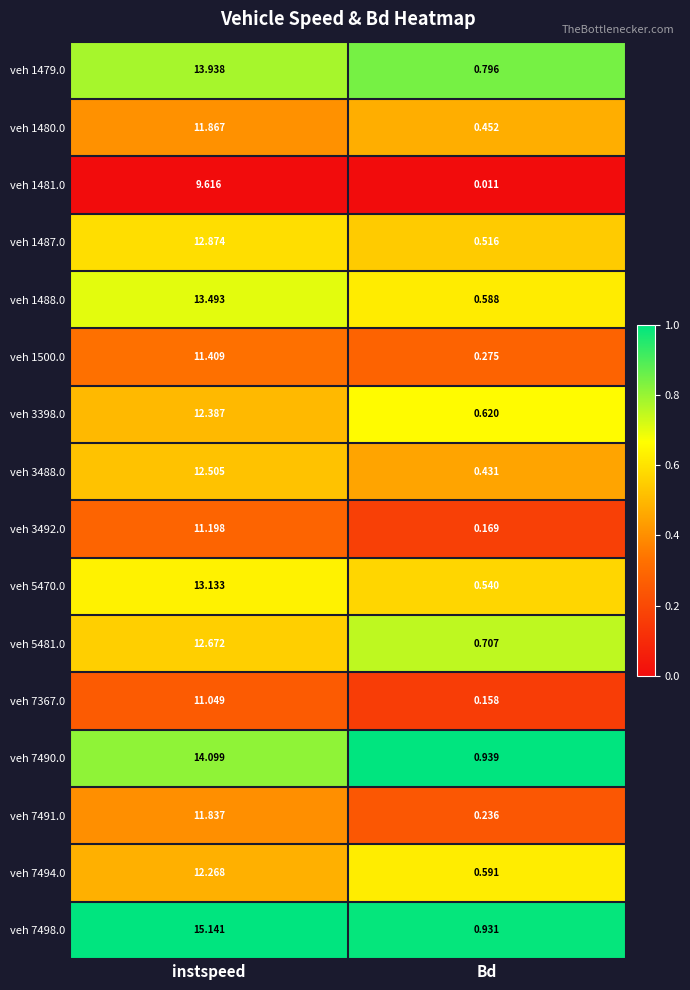

Is the value of veh 7490.0 at instspeed greater than the value of veh 3398.0 at instspeed?

Yes